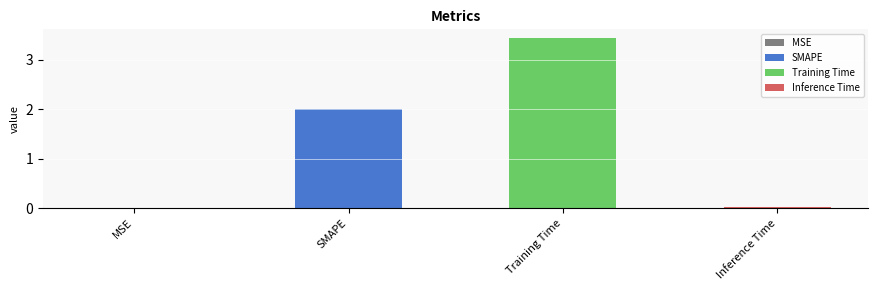

What is the change in value from MSE to SMAPE?

+2.0